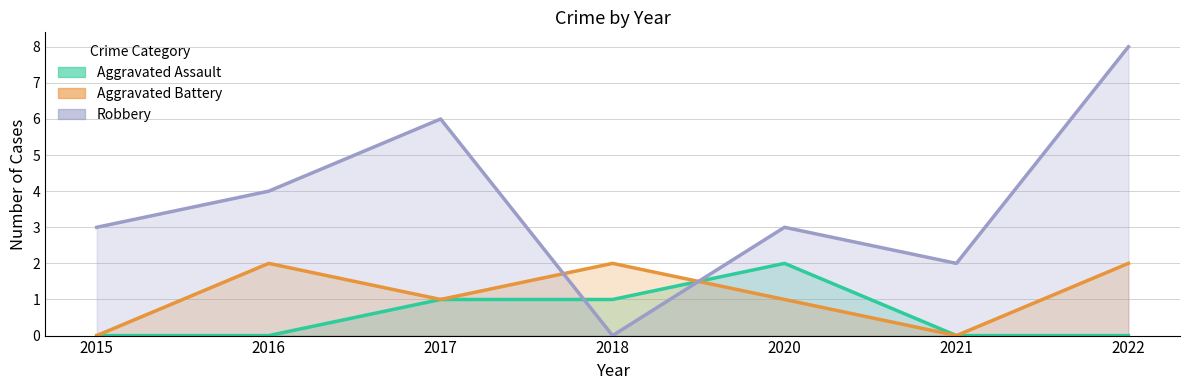

True or false: Aggravated Battery has a value of 0 at 2021.

True